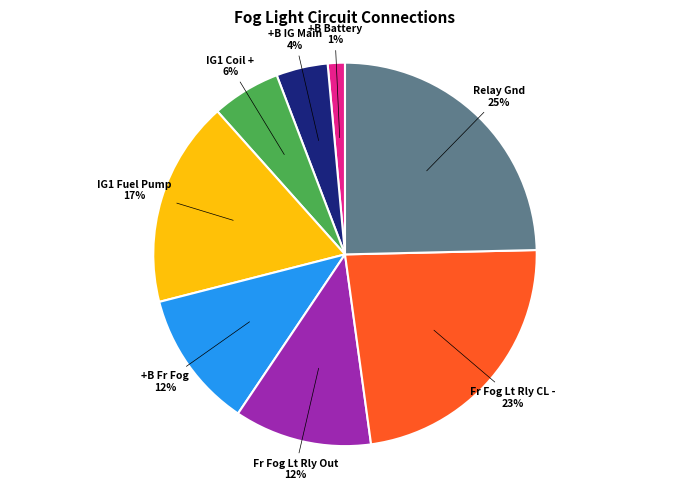

Is there any slice that represents more than half of the pie?

No